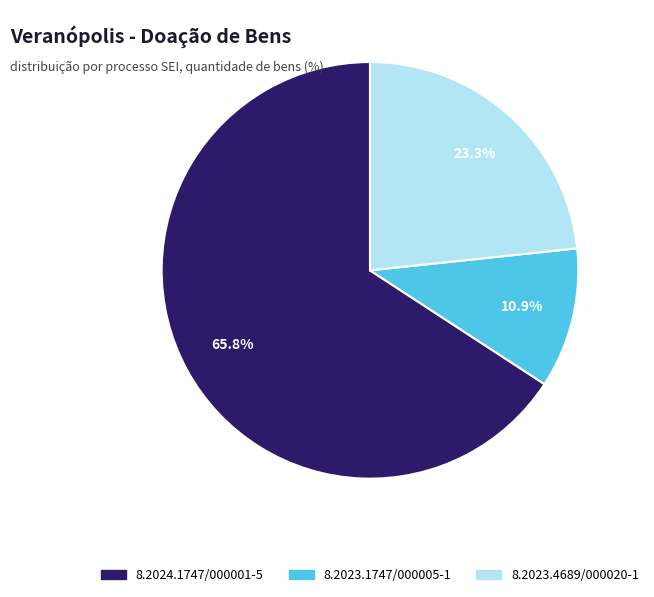

To the nearest percent, what is the difference between the 8.2023.1747/000005-1 and 8.2023.4689/000020-1 slice percentages?

12%